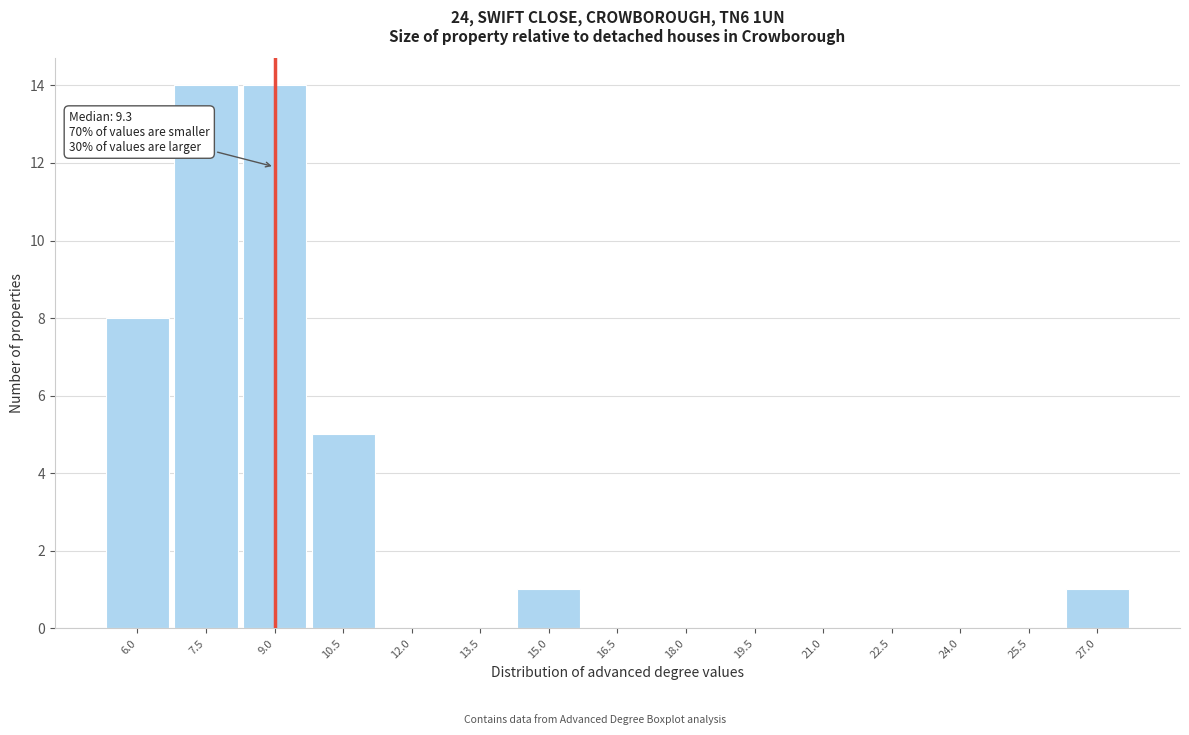

Reading left to right, what are all the values shown in this chart?

6.0=8	7.5=14	9.0=14	10.5=5	12.0=0	13.5=0	15.0=1	16.5=0	18.0=0	19.5=0	21.0=0	22.5=0	24.0=0	25.5=0	27.0=1